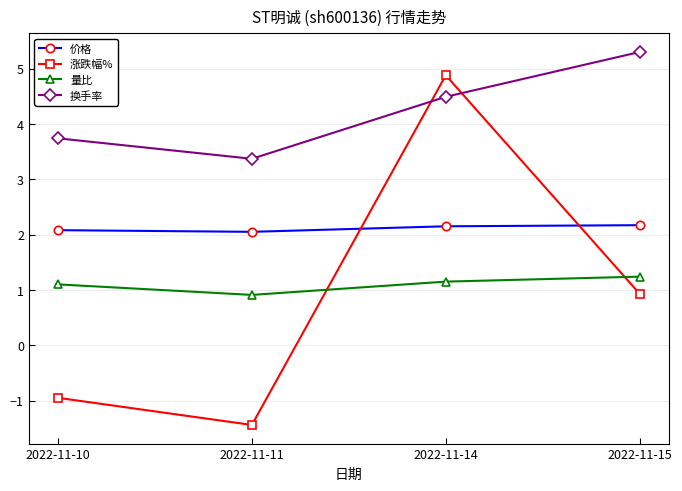

What is the value of the 量比 point at the 4th from the left?

1.2